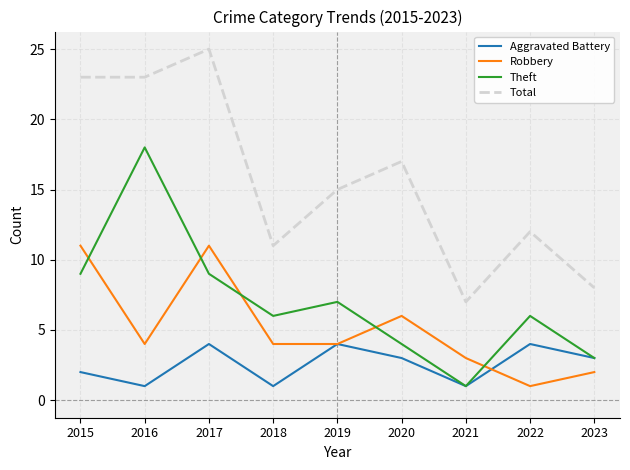

What are all the series names shown in the legend?

Aggravated Battery, Robbery, Theft, Total